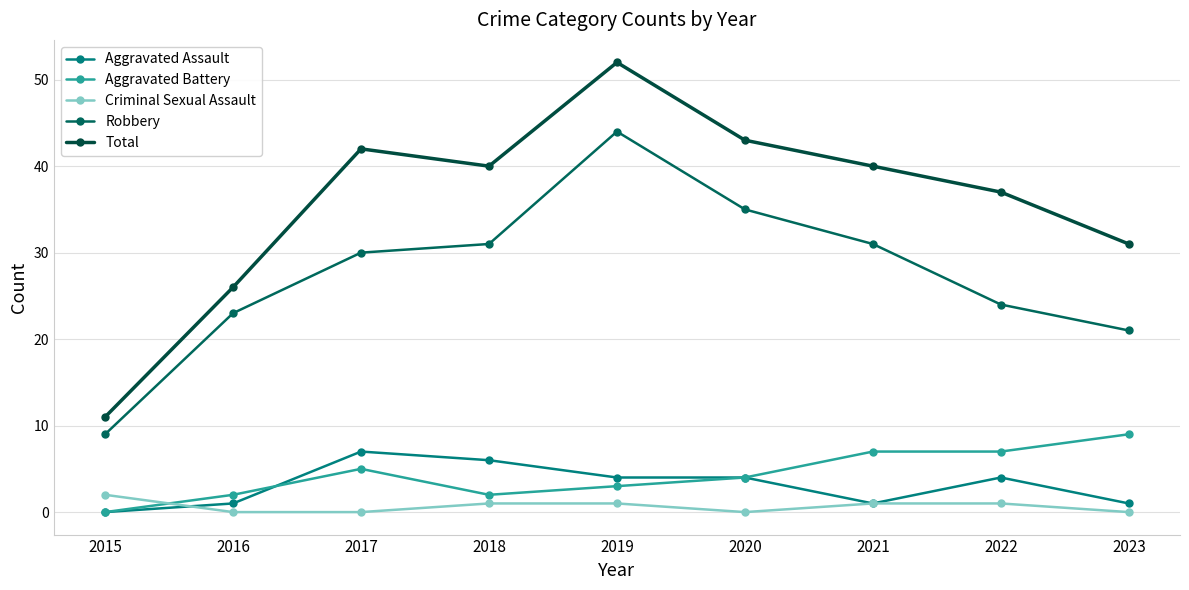

Is it true that Robbery equals 9 at 2015?

True